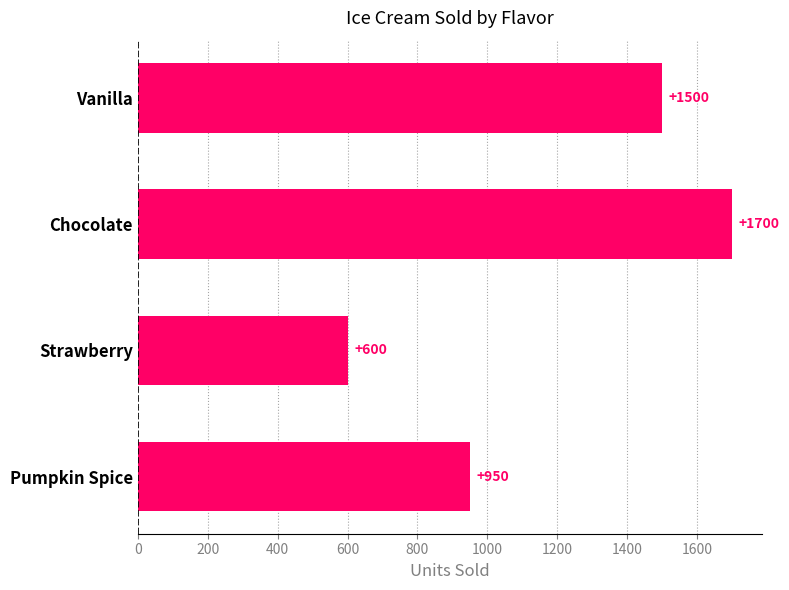

Does the chart contain stacked bars?

No